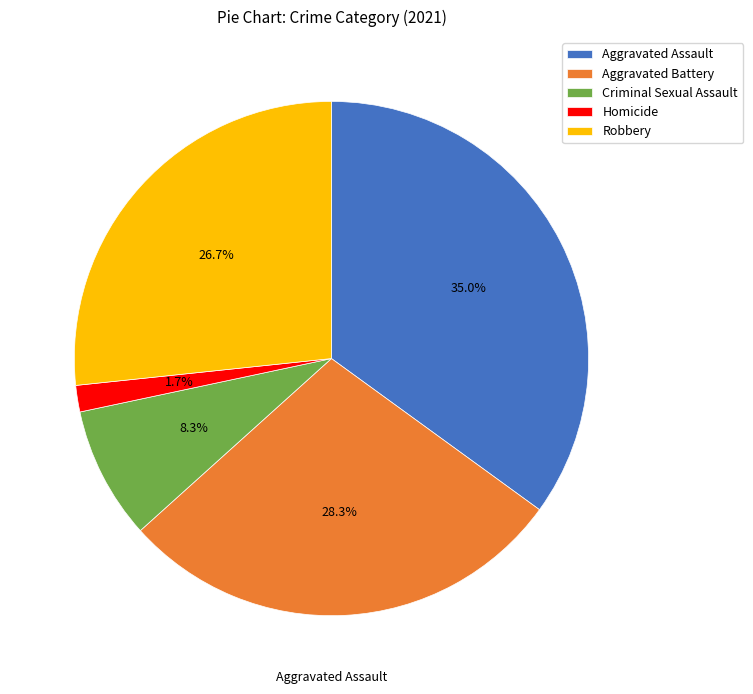

How many segments does this pie chart have?

5